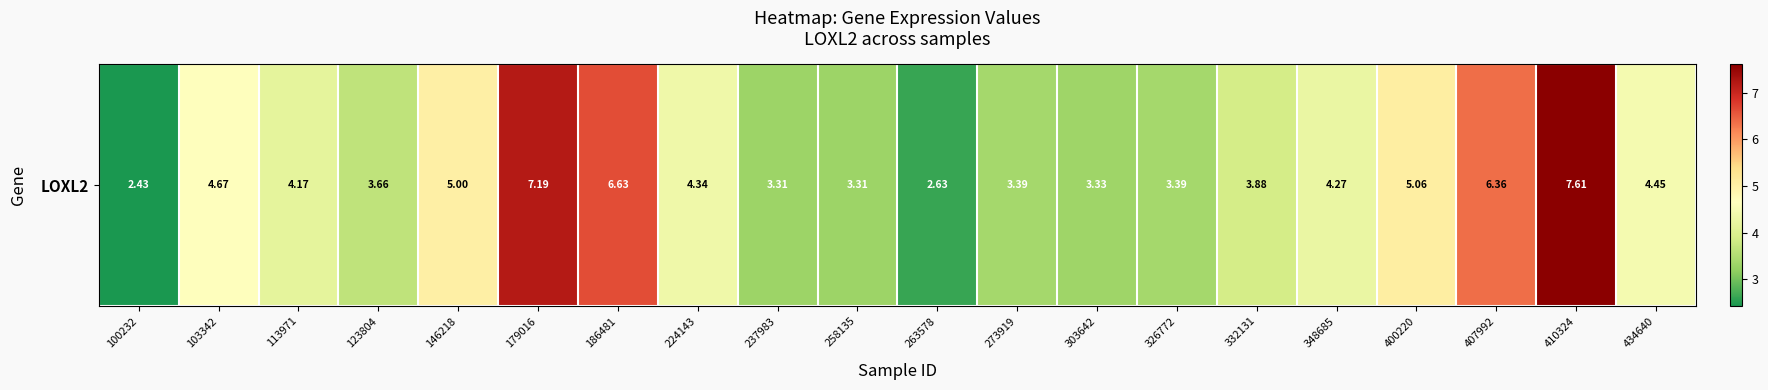

What is the average value?

4.5